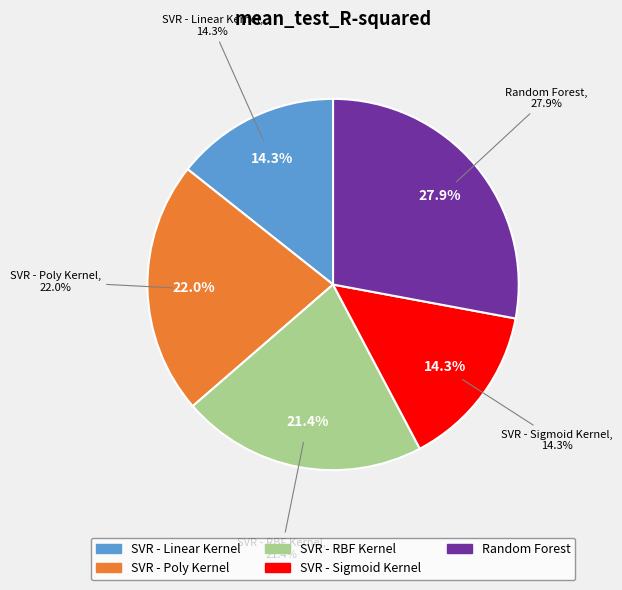

Which category has the biggest portion of the pie?

Random Forest